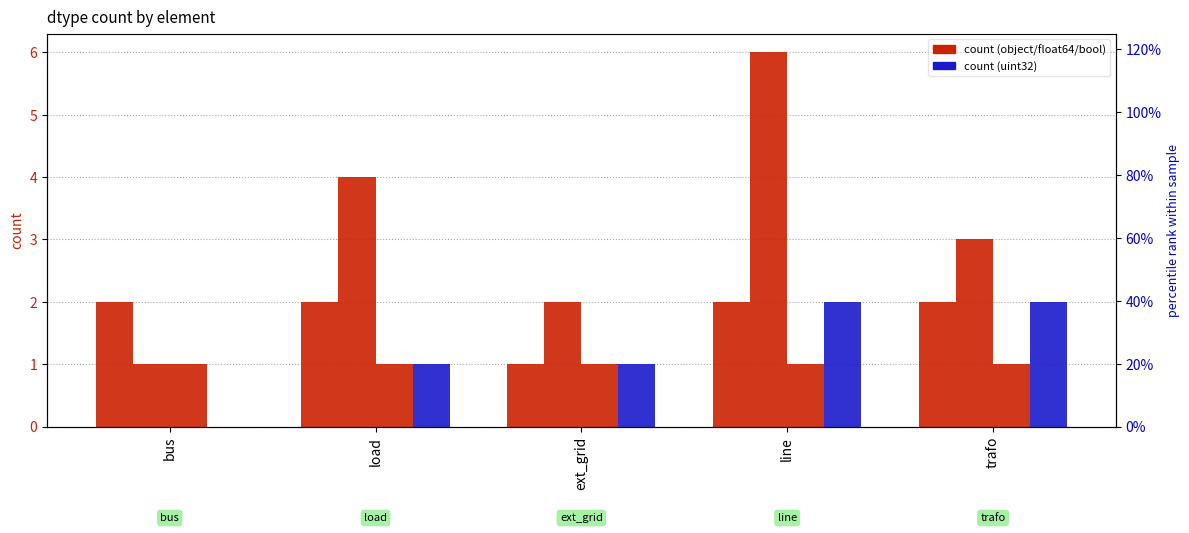

What is the sum of the bool values at bus and line?

2